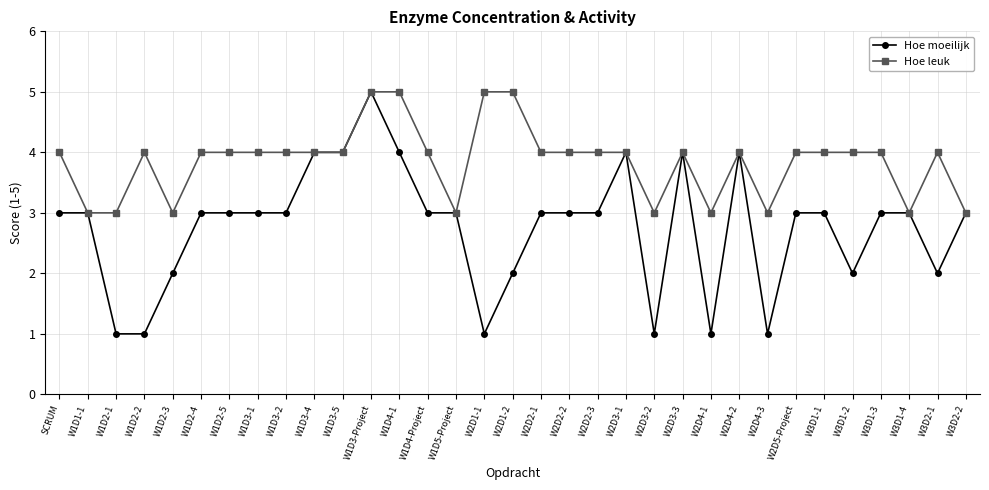

What is the average value of the Hoe leuk series?

4